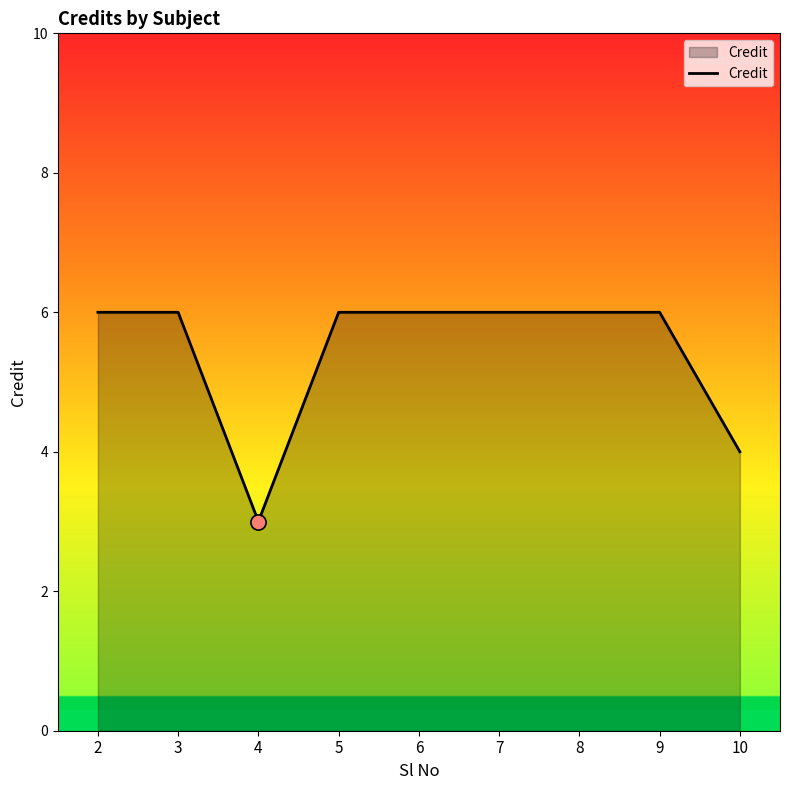

What is the change in value from 2 to 10?

-2